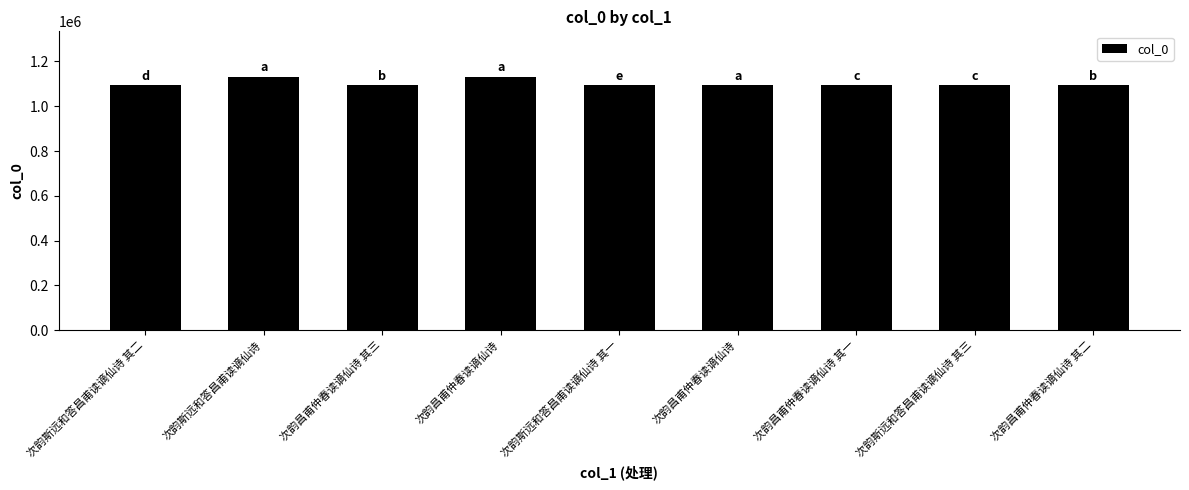

Which label corresponds to the largest value in the chart?

次韵昌甫仲春读谪仙诗